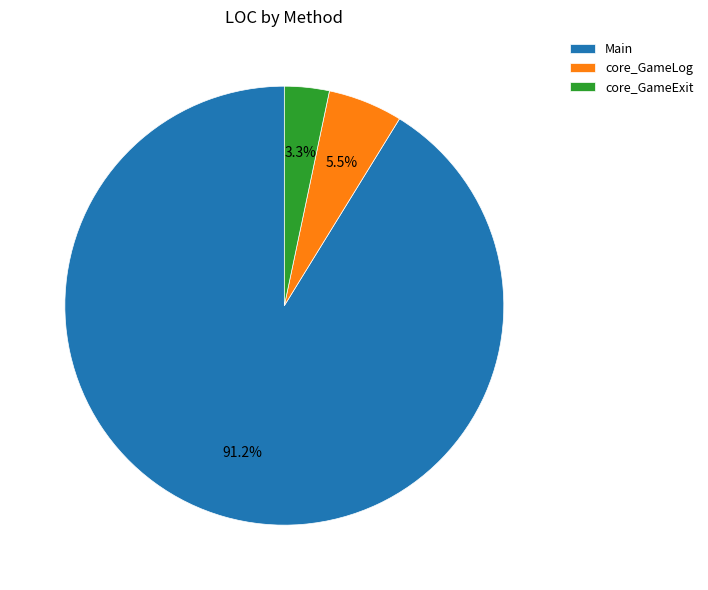

Combined, do core_GameExit and Main account for over 50%?

Yes